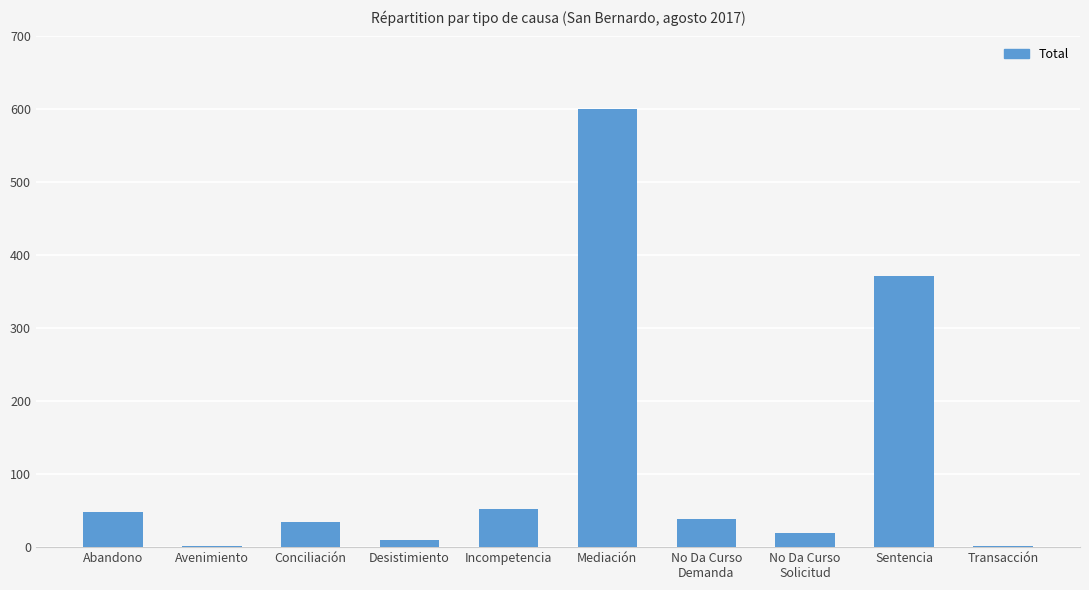

At which category does the chart reach its peak across all series?

Mediación